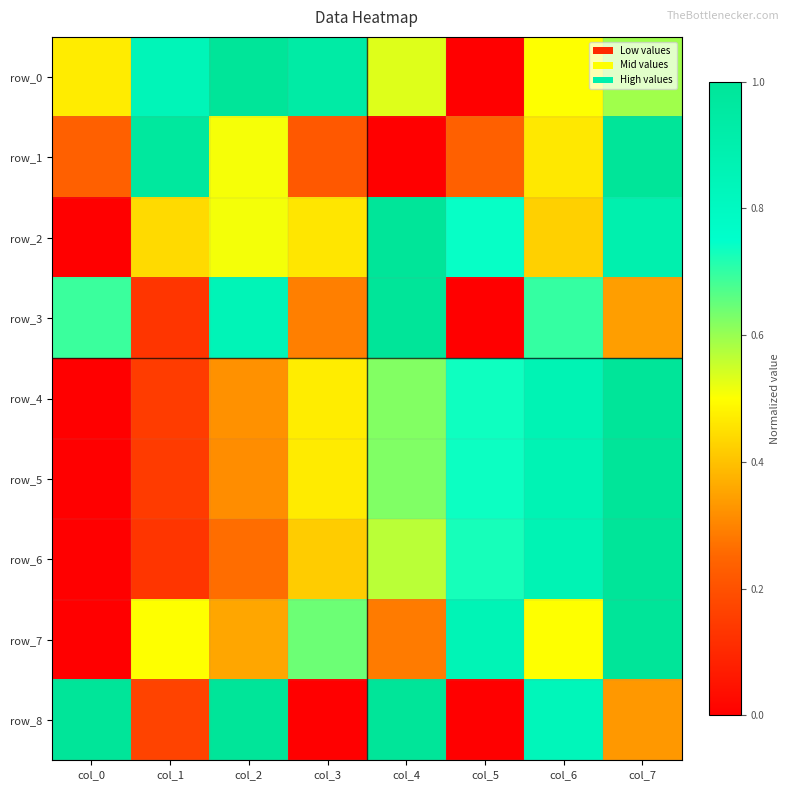

Reading left to right, list all the values displayed in this chart.

row_0: 0.5	0.8	1.0	0.9	0.5	0.0	0.5	0.6
row_1: 0.2	1.0	0.5	0.2	0.0	0.2	0.5	1.0
row_2: 0.0	0.4	0.5	0.5	1.0	0.7	0.4	0.9
row_3: 0.7	0.1	0.9	0.3	1.0	0.0	0.7	0.3
row_4: 0.0	0.2	0.3	0.5	0.6	0.7	0.9	1.0
row_5: 0.0	0.1	0.3	0.5	0.6	0.7	0.9	1.0
row_6: 0.0	0.1	0.3	0.4	0.6	0.7	0.9	1.0
row_7: 0.0	0.5	0.4	0.6	0.3	0.9	0.5	1.0
row_8: 1.0	0.2	1.0	0.0	1.0	0.0	0.8	0.3